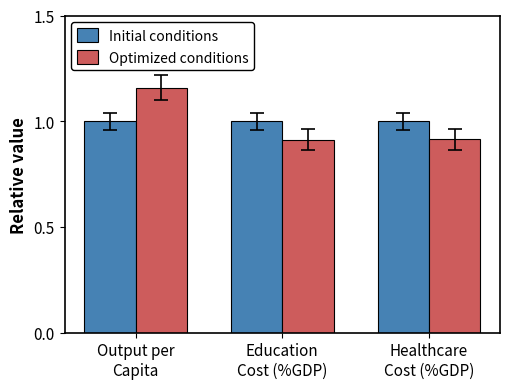

Which series has the largest range (max minus min)?

Optimized conditions